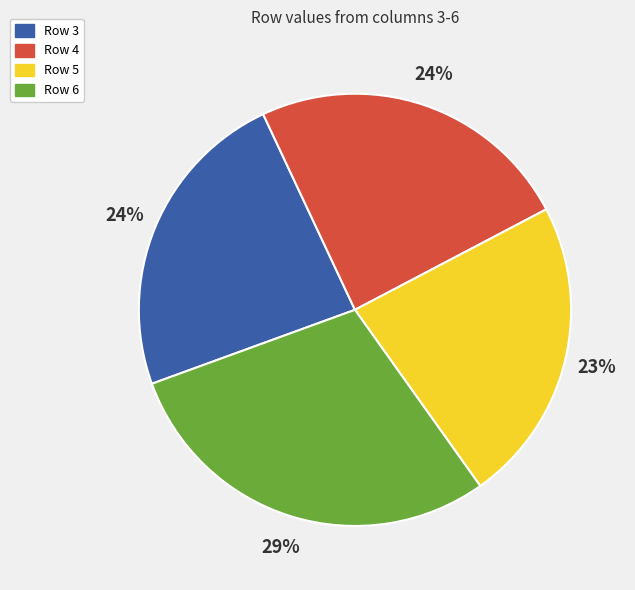

Is there any slice that represents more than half of the pie?

No